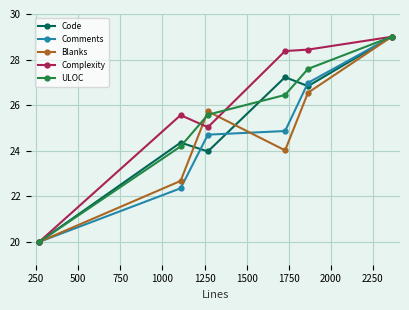

What is the smallest value displayed?

20.0